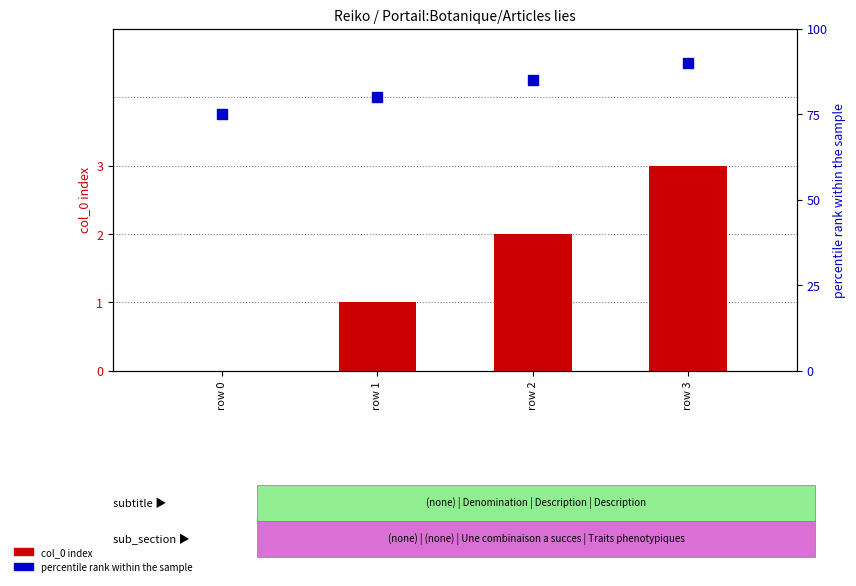

What is the total value across all series at row 3?

93